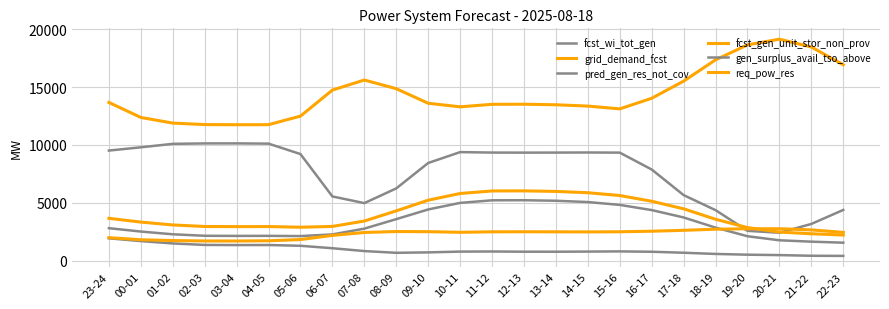

Where does the req_pow_res series first go above 2504?

08-09